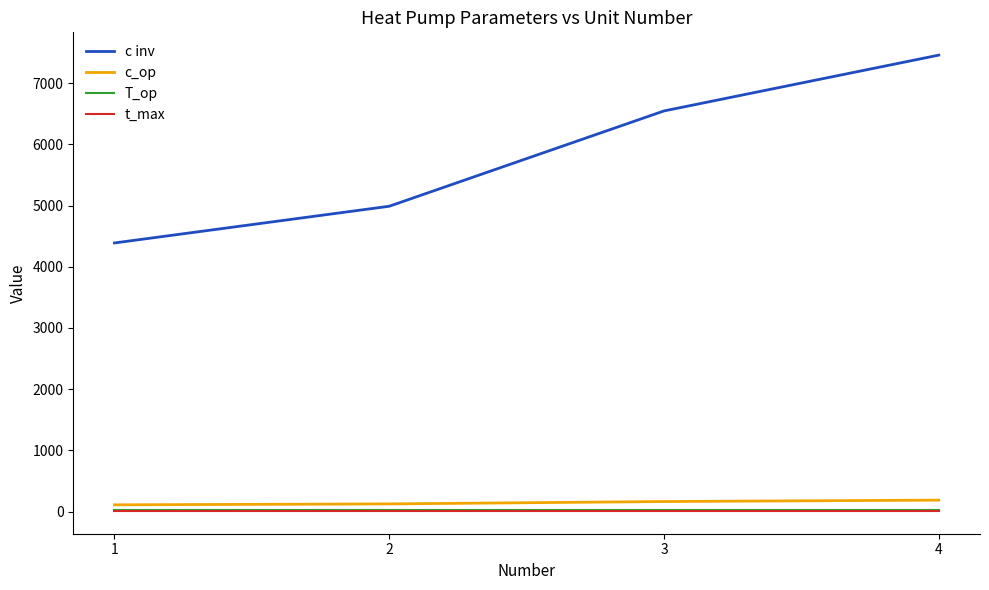

True or false: c inv and c_op intersect in this chart.

False